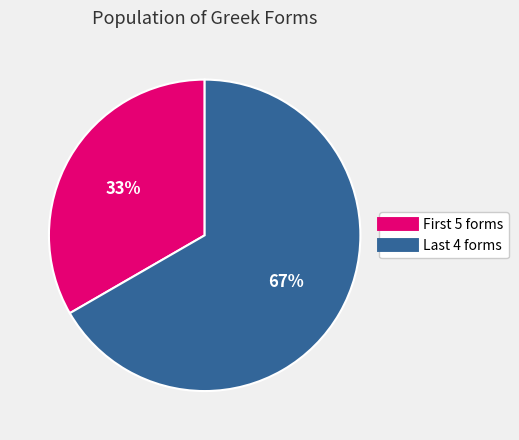

How many slices are in this pie chart?

2